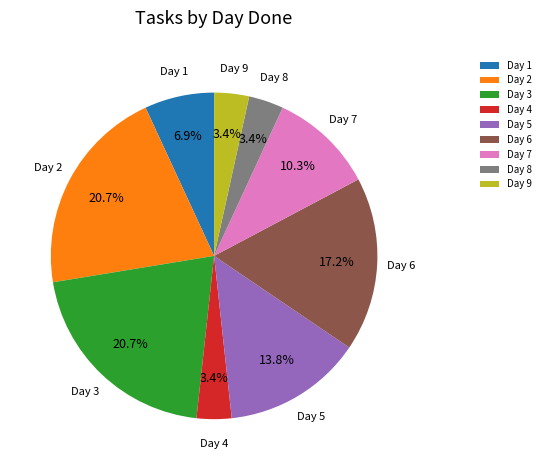

The Day 7 slice represents 33% of the pie. True or false?

False